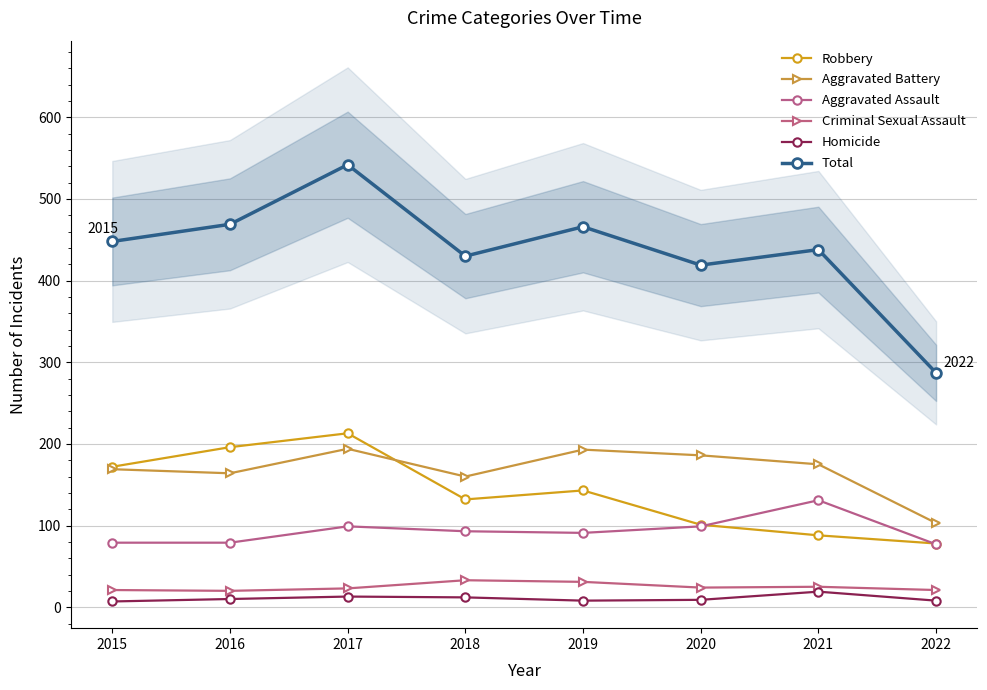

Reading left to right, list all the values displayed in this chart.

Robbery: 2015=172	2016=196	2017=213	2018=132	2019=143	2020=101	2021=88	2022=78
Aggravated Battery: 2015=169	2016=164	2017=194	2018=160	2019=193	2020=186	2021=175	2022=103
Aggravated Assault: 2015=79	2016=79	2017=99	2018=93	2019=91	2020=99	2021=131	2022=77
Criminal Sexual Assault: 2015=21	2016=20	2017=23	2018=33	2019=31	2020=24	2021=25	2022=21
Homicide: 2015=7	2016=10	2017=13	2018=12	2019=8	2020=9	2021=19	2022=8
Total: 2015=448	2016=469	2017=542	2018=430	2019=466	2020=419	2021=438	2022=287